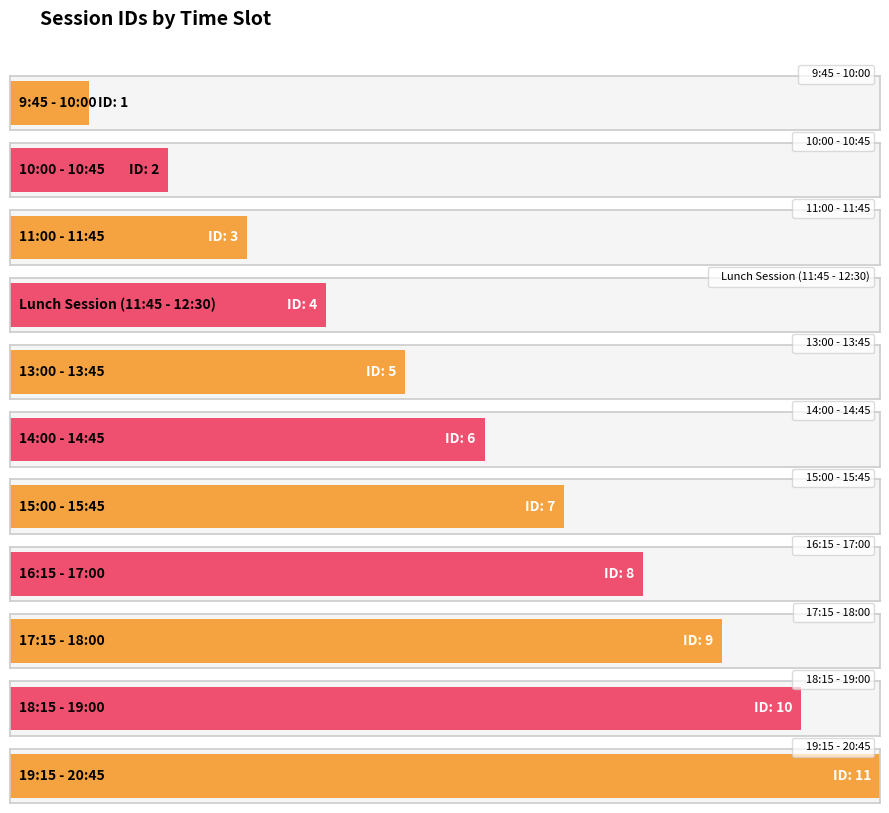

Read the value at 17:15 - 18:00.

9